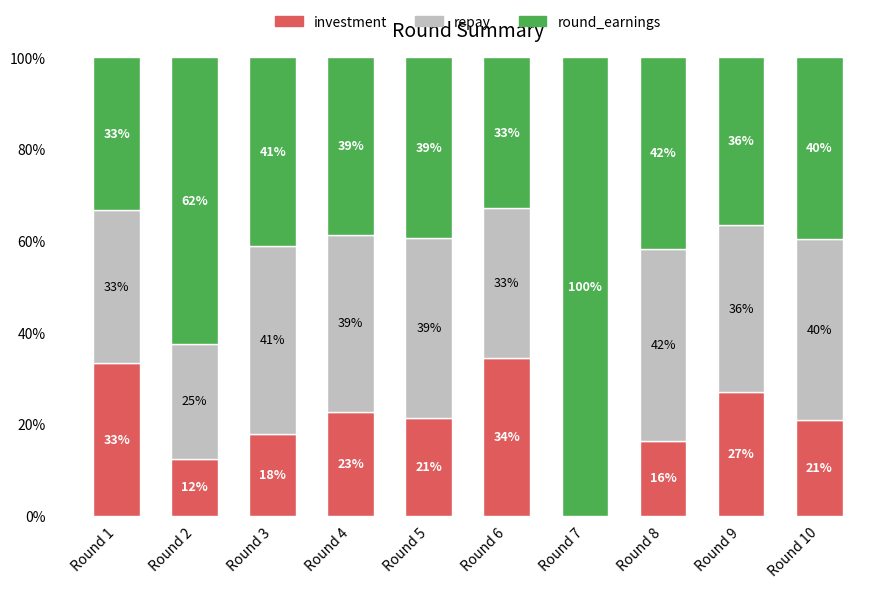

Does the chart contain stacked bars?

Yes